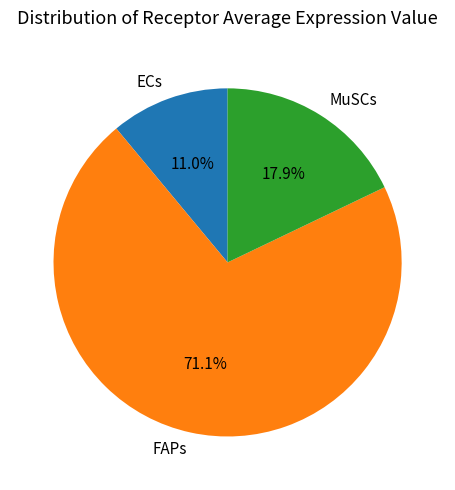

What is the smallest slice in the pie chart?

ECs